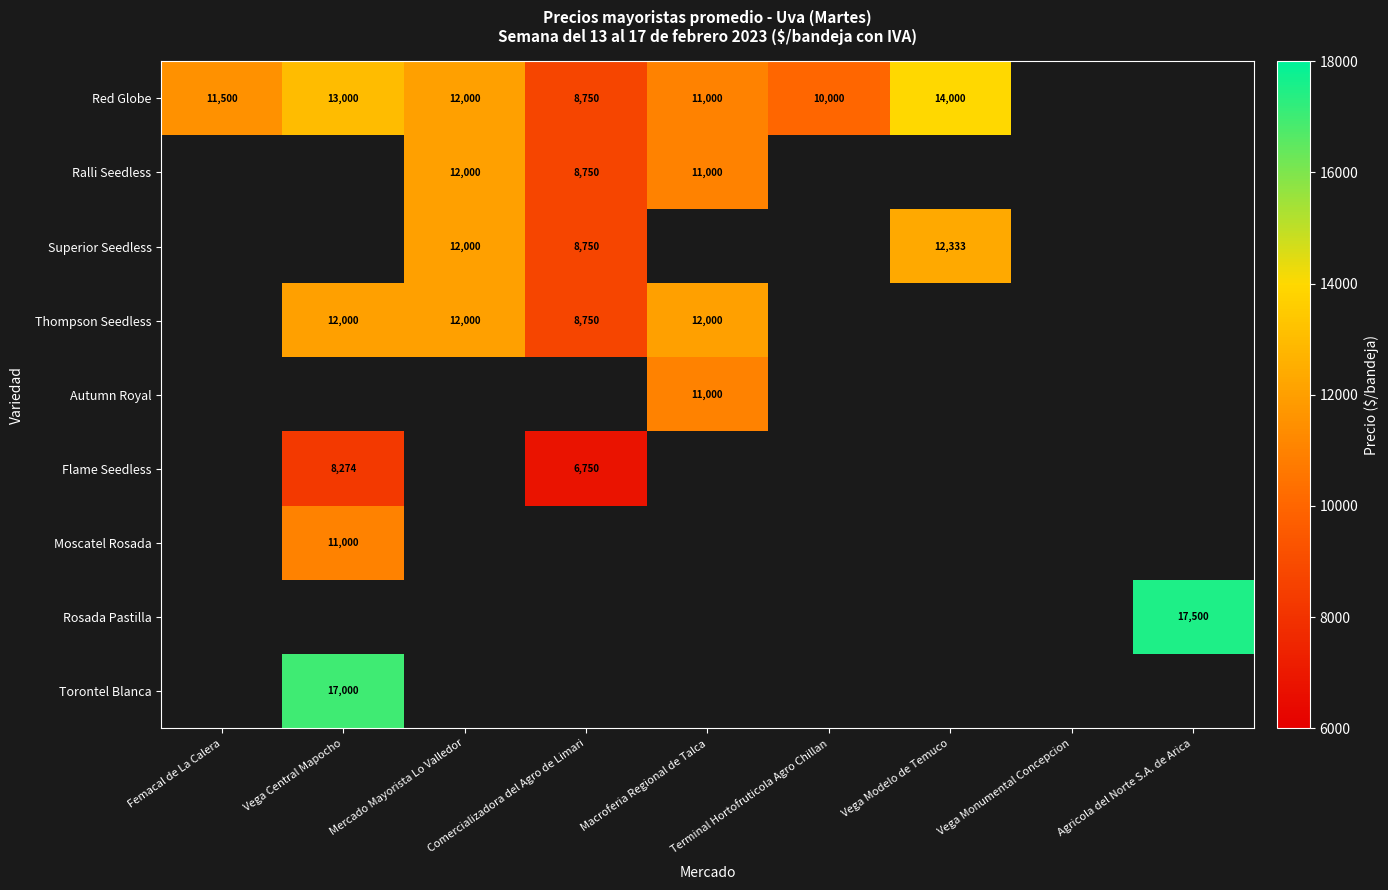

The value of Thompson Seedless at Vega Central Mapocho is 4644. True or false?

False